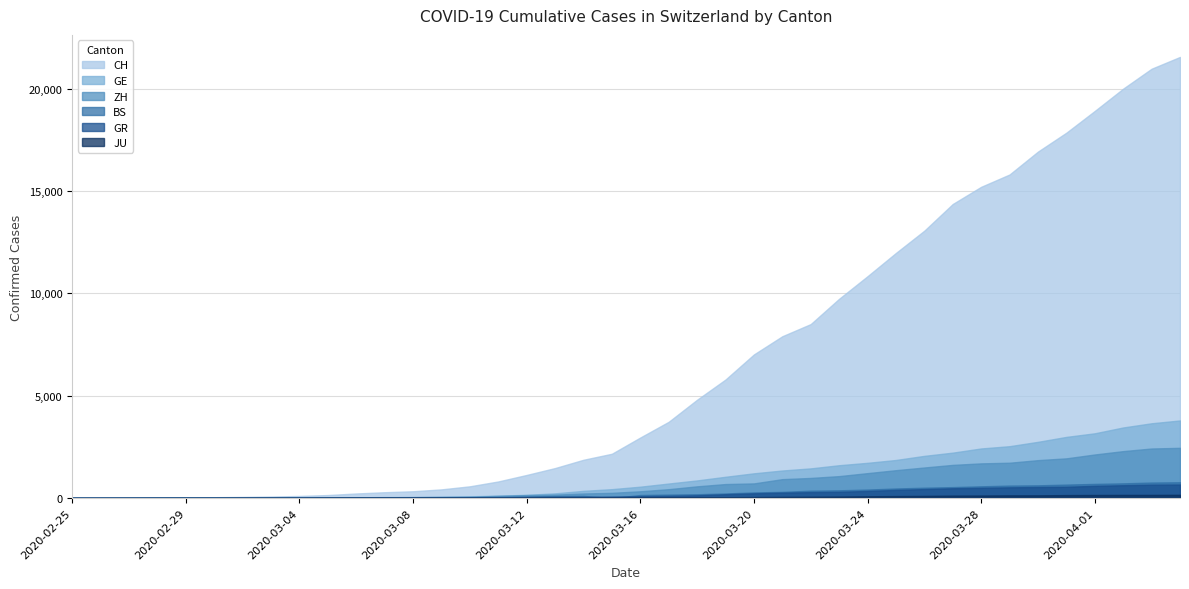

What is the difference between the GE values at 2020-03-29 and 2020-03-02?

2519